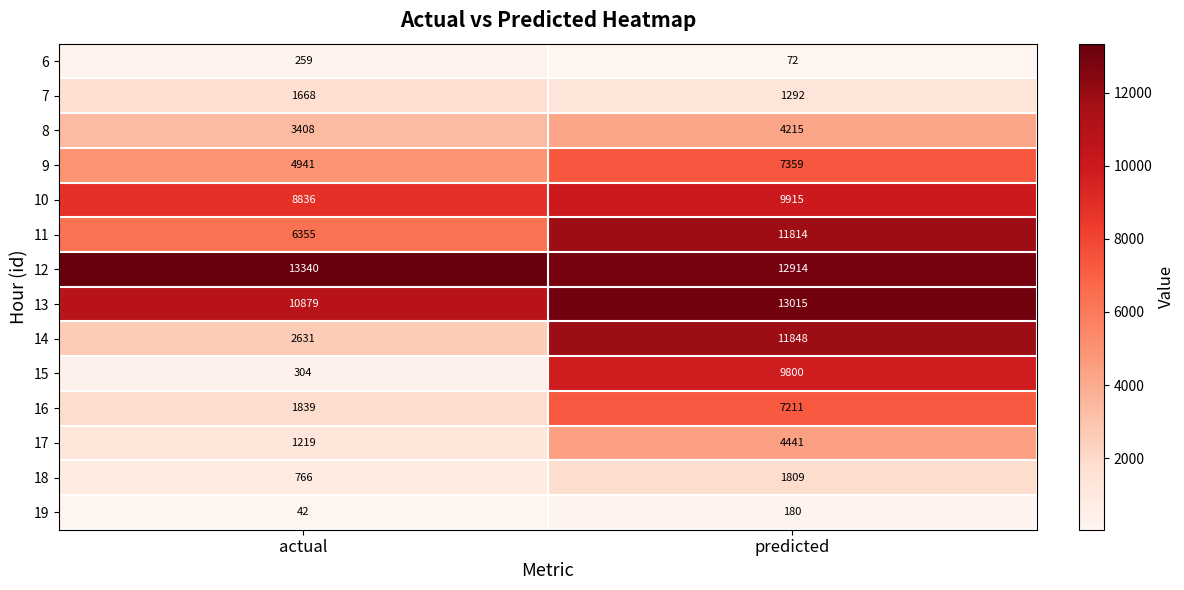

What is the approximate value of 17 at actual?

1219